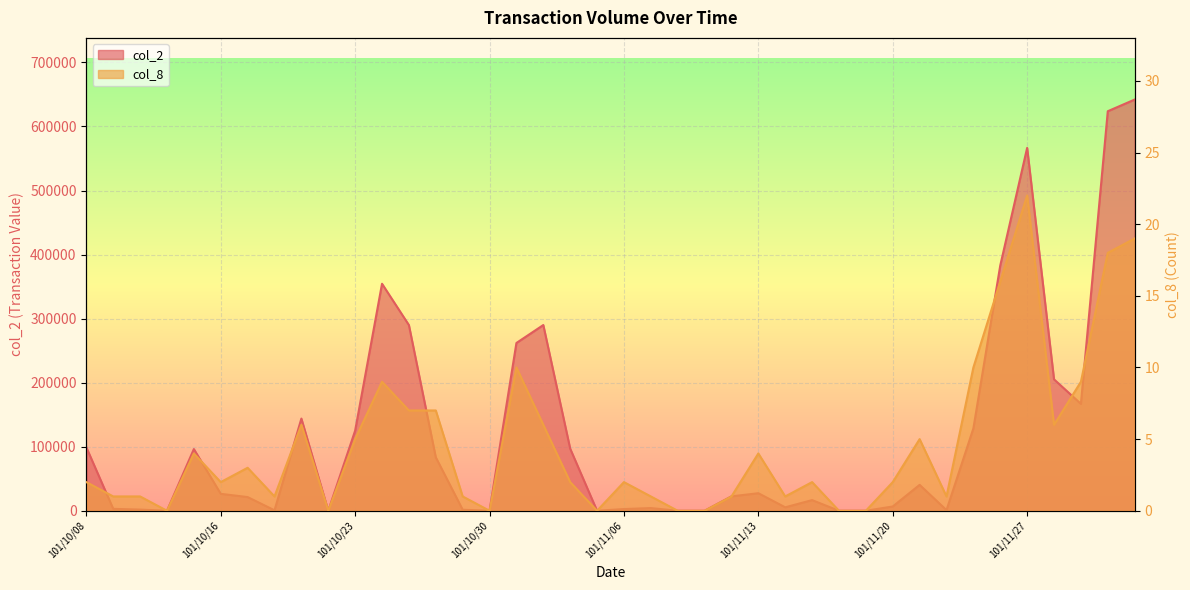

At which category is the sum across all series the highest?

101/12/03